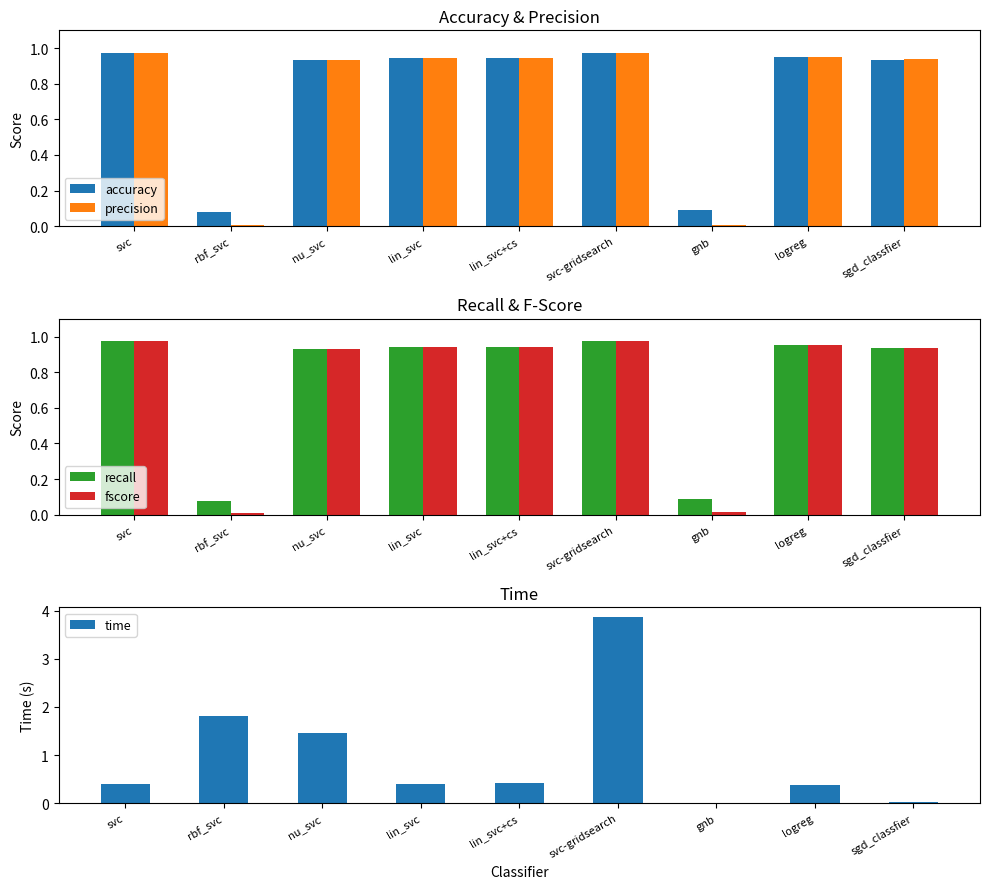

At which label does accuracy reach its peak?

svc